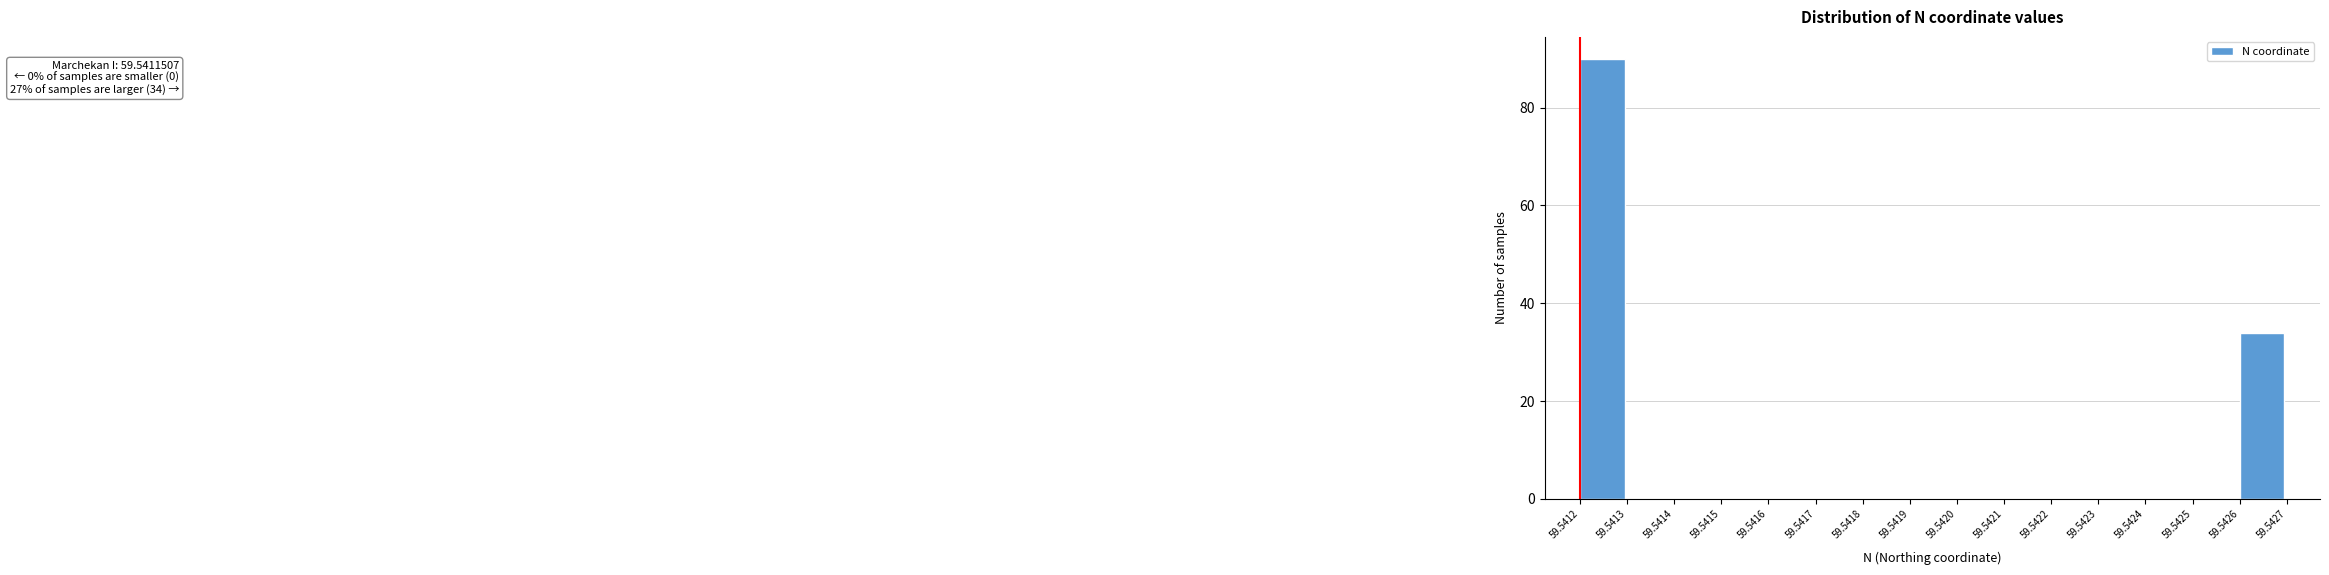

Reading right to left, extract all data points from this chart.

59.5426=34	59.5425=0	59.5424=0	59.5423=0	59.5422=0	59.5421=0	59.5420=0	59.5419=0	59.5418=0	59.5417=0	59.5416=0	59.5415=0	59.5414=0	59.5413=0	59.5412=90